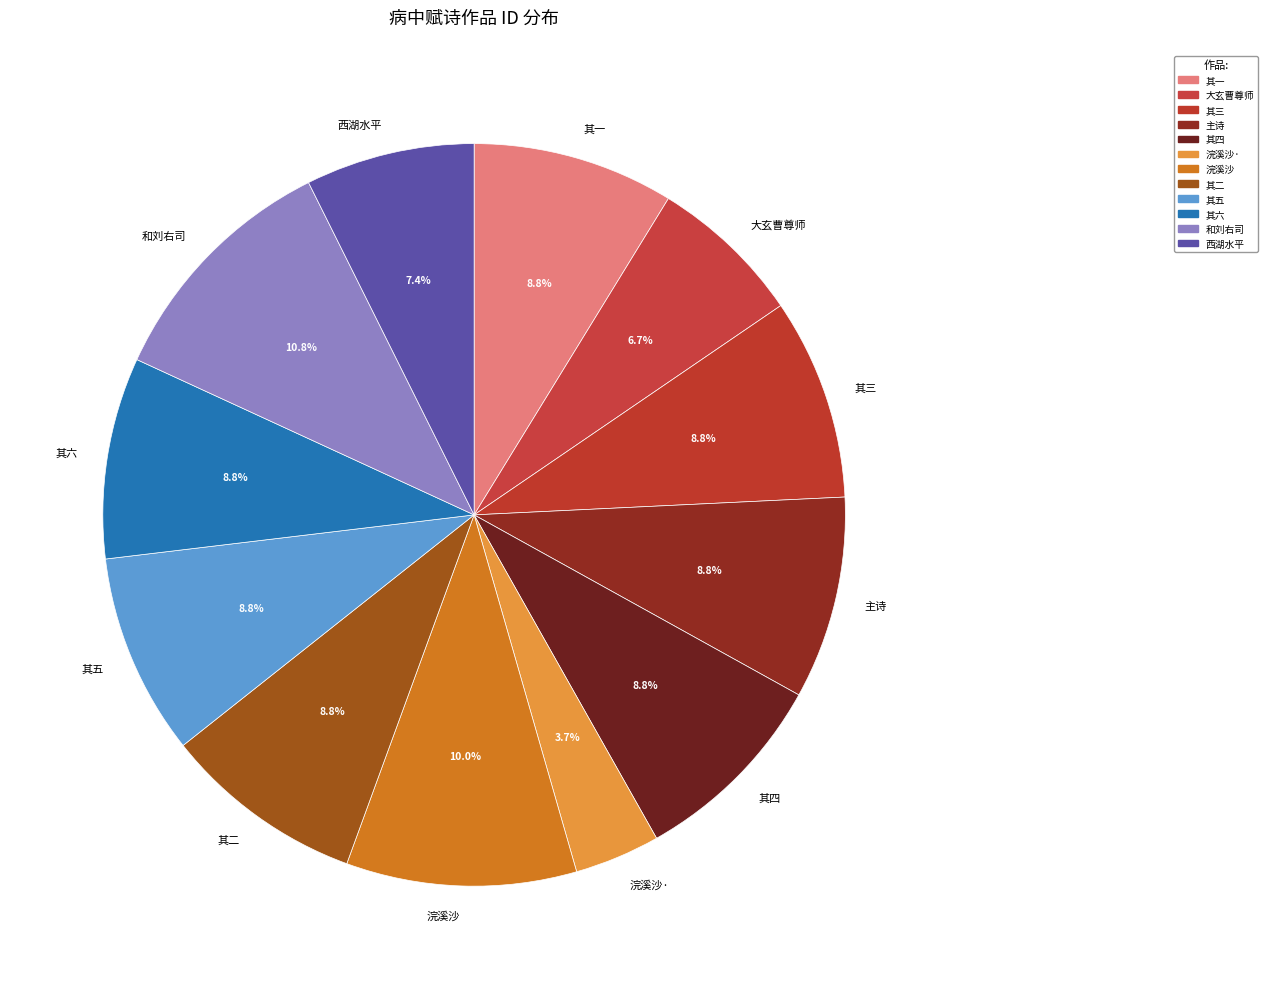

Which category has the biggest portion of the pie?

和刘右司